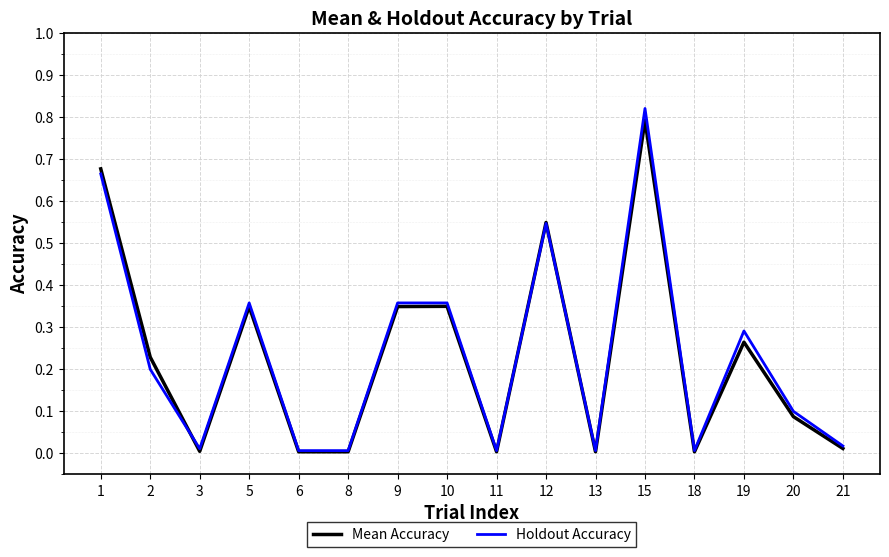

Which series has the widest spread of values?

Holdout Accuracy